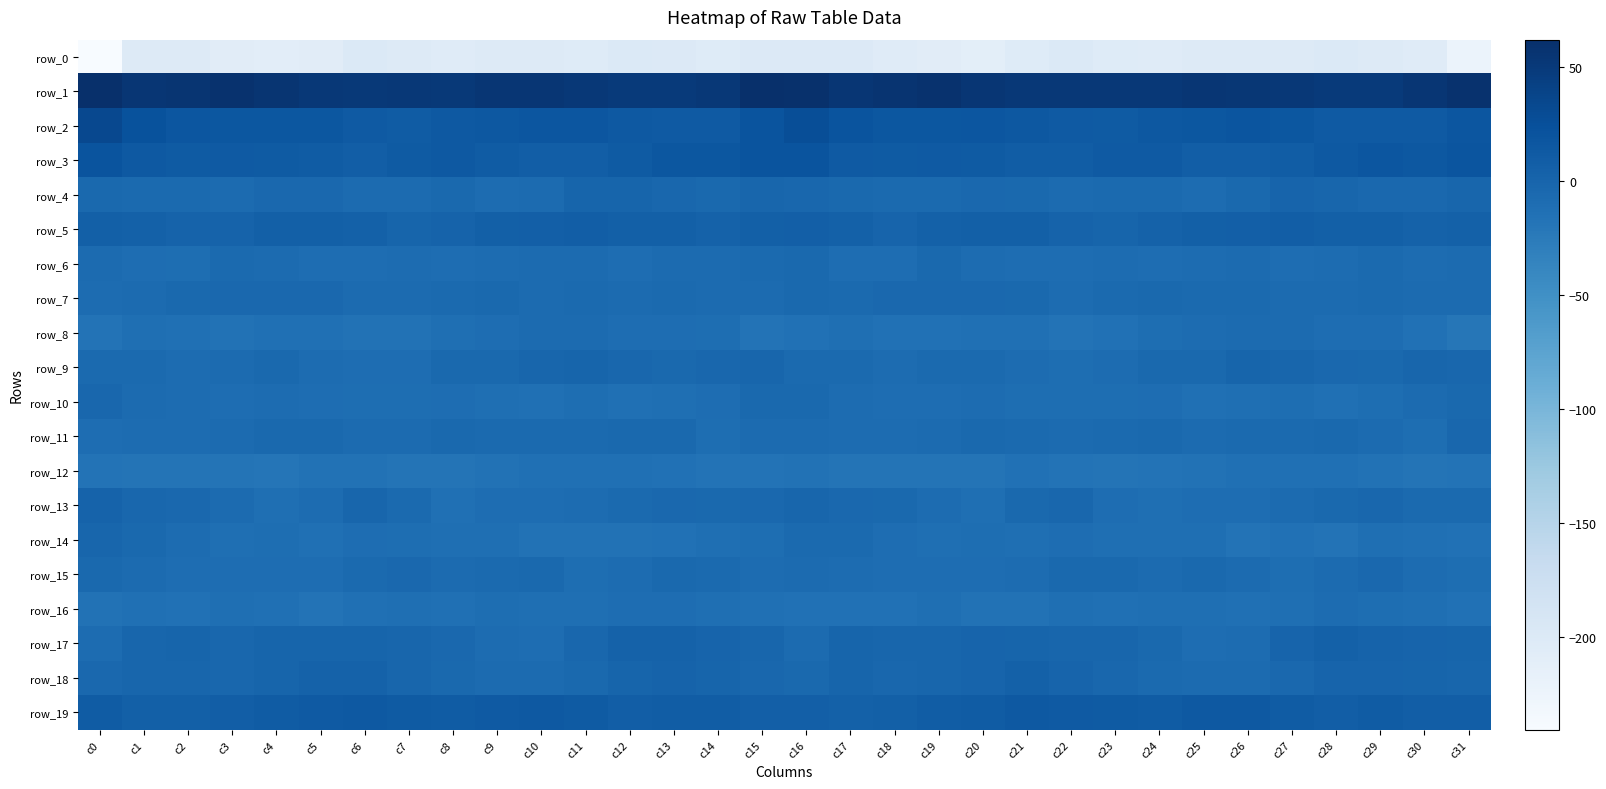

At which category does the chart reach its peak across all series?

c0